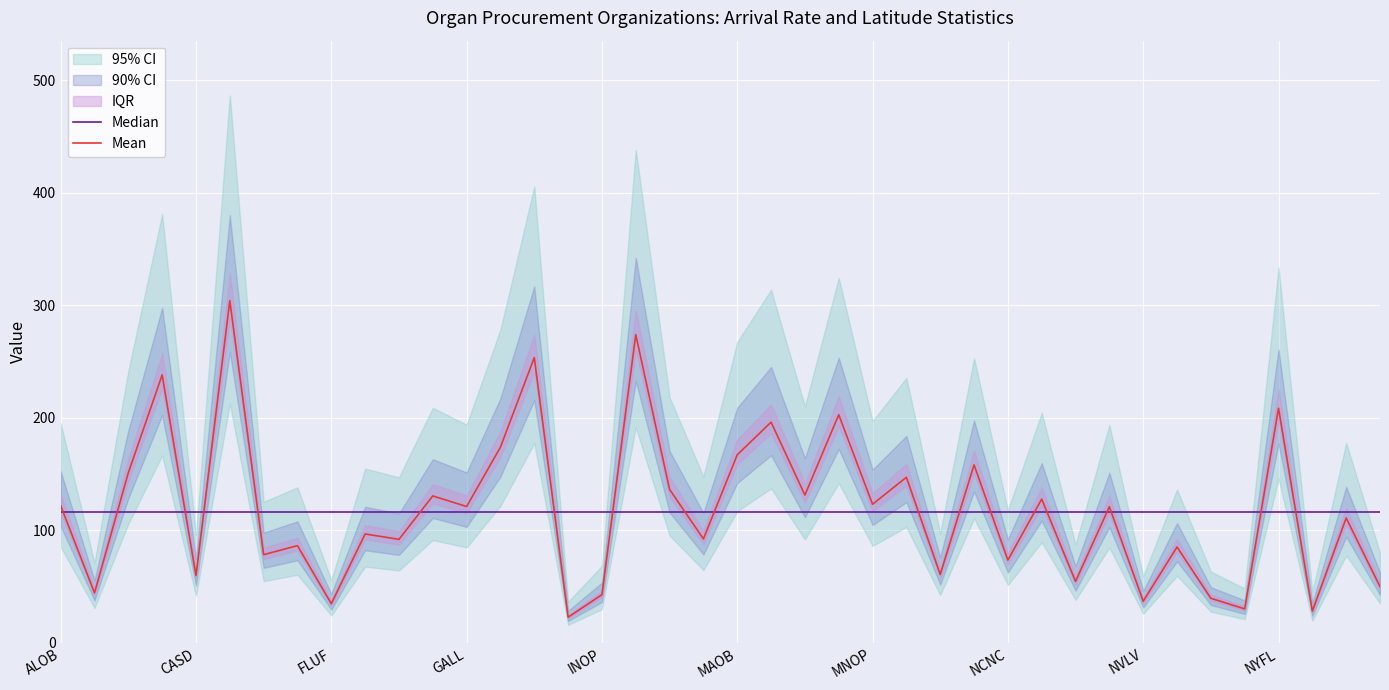

List the series in order of their overall mean, highest first.

Mean, Median